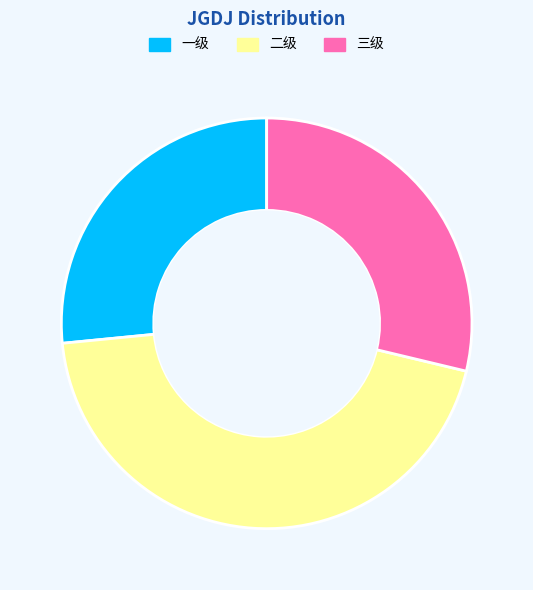

Is it true that 三级 is 29% of the pie?

True